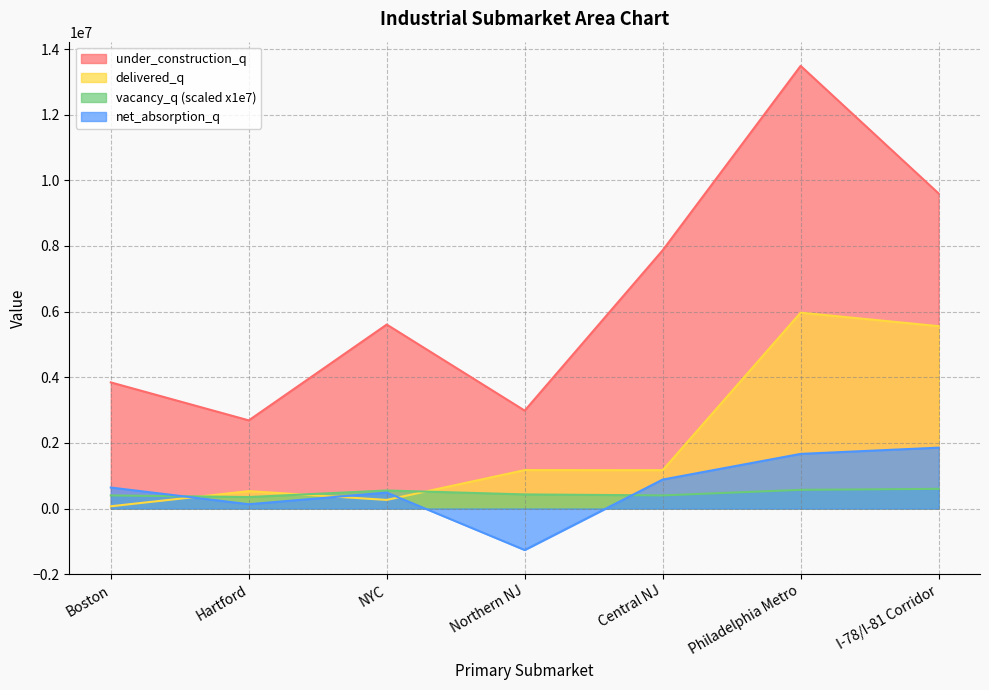

What is the average value of the net_absorption_q series?

628133.0